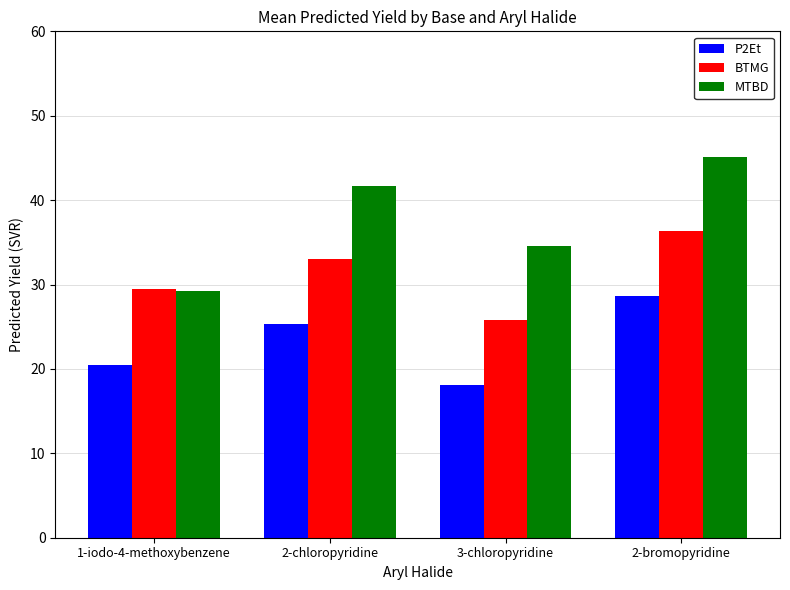

What is the difference between the highest and lowest values at 2-bromopyridine?

16.4